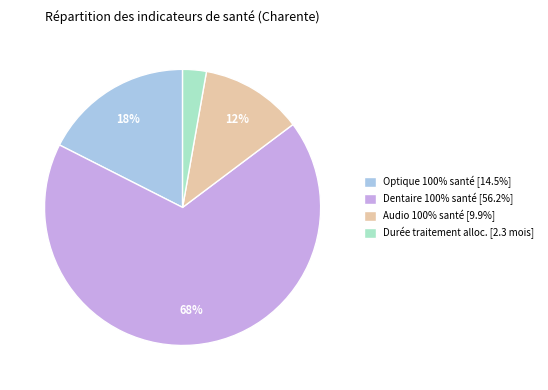

To the nearest percent, what percentage of the pie is Durée traitement alloc. [2.3 mois]?

3%